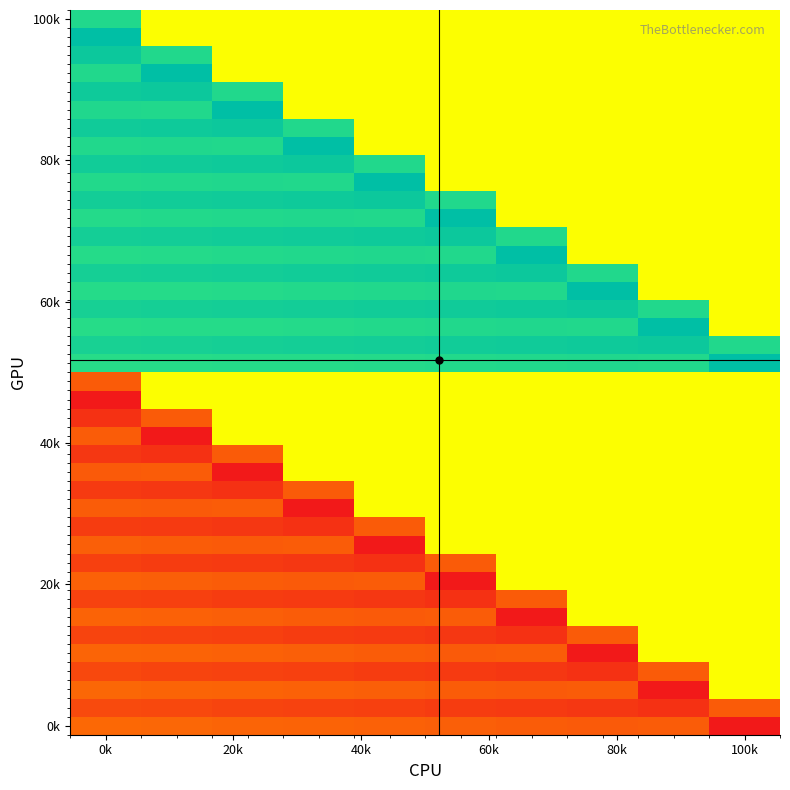

At how many categories does at least one series exceed 0?

10